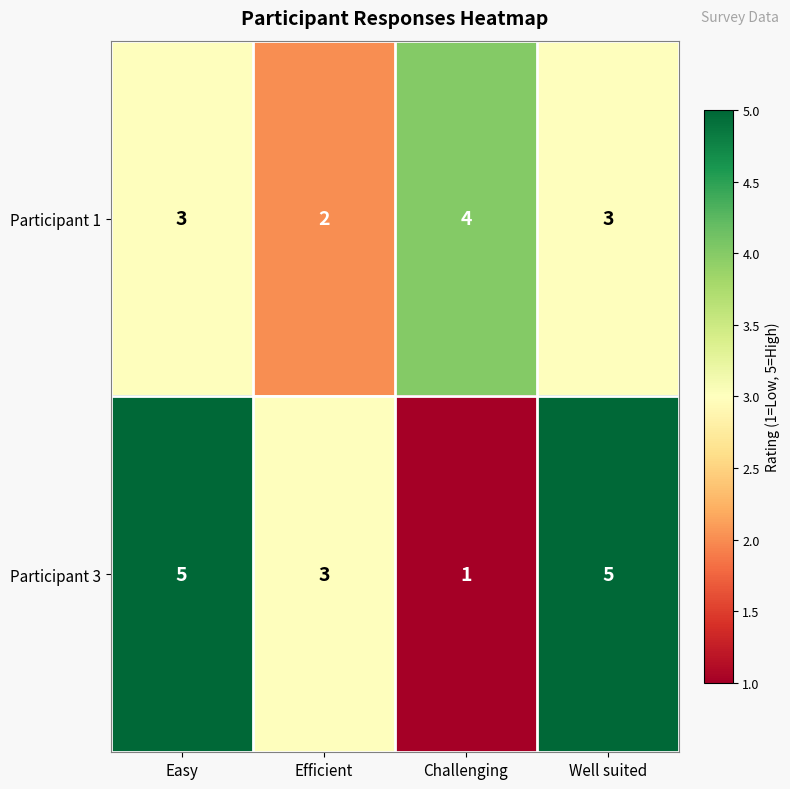

The Participant 3 series shows 8 at Easy. True or false?

False